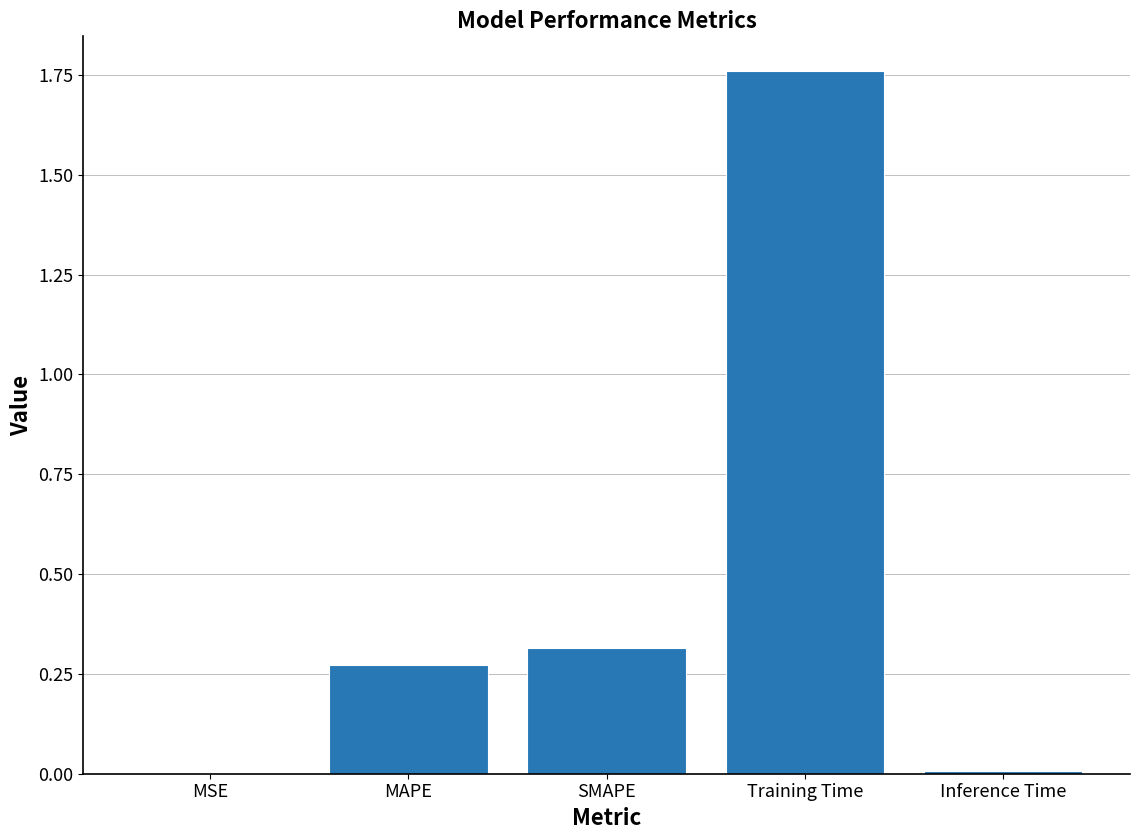

Which label corresponds to the largest value in the chart?

Training Time